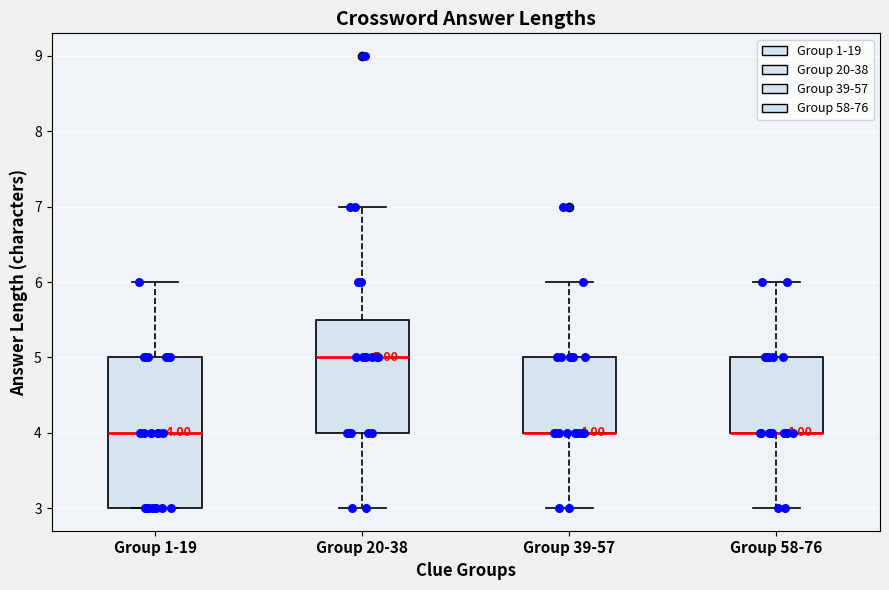

Which box is the tallest, from its lower edge to its upper edge?

Group 1-19